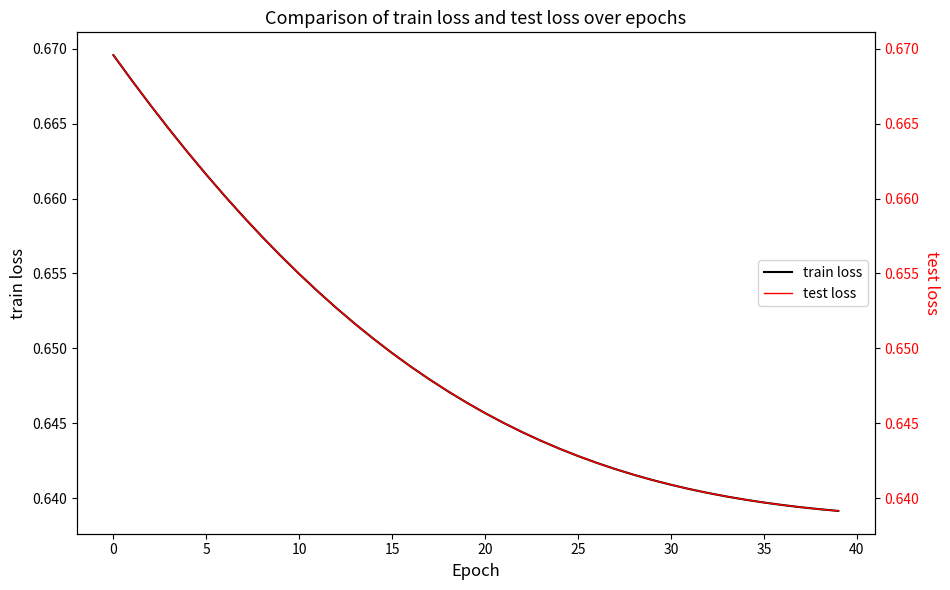

True or false: train loss and test loss intersect in this chart.

False